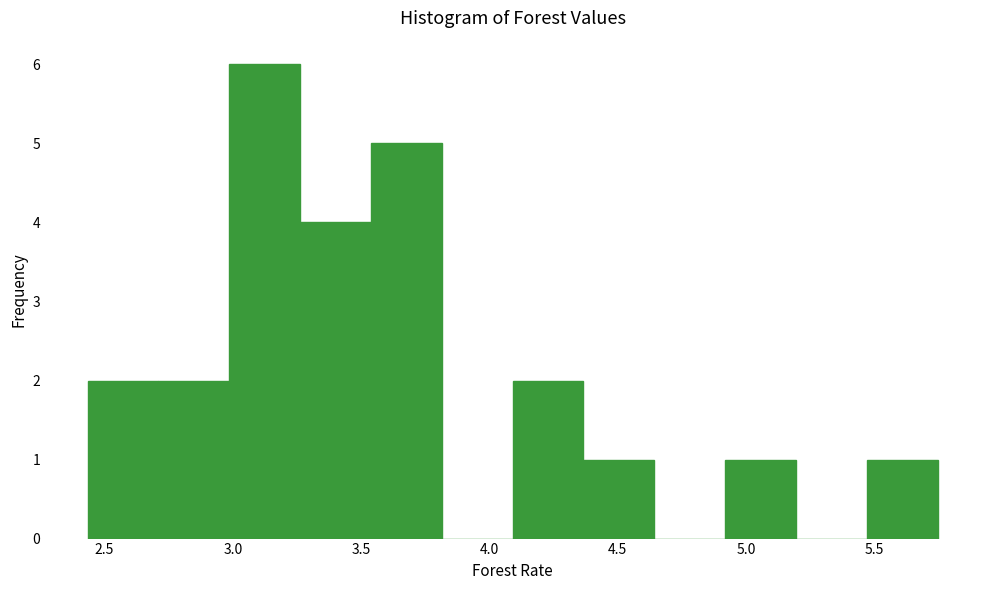

Reading left to right, transcribe this chart: for each bar, give the range it covers on the x-axis and its height. Neither the bar edges nor the heights are printed on the chart, so give them approximately, as read against the axes.

2.45 to 2.70: 2
2.70 to 3.00: 2
3.00 to 3.25: 6
3.25 to 3.55: 4
3.55 to 3.80: 5
3.80 to 4.10: 0
4.10 to 4.35: 2
4.35 to 4.65: 1
4.65 to 4.90: 0
4.90 to 5.20: 1
5.20 to 5.45: 0
5.45 to 5.75: 1